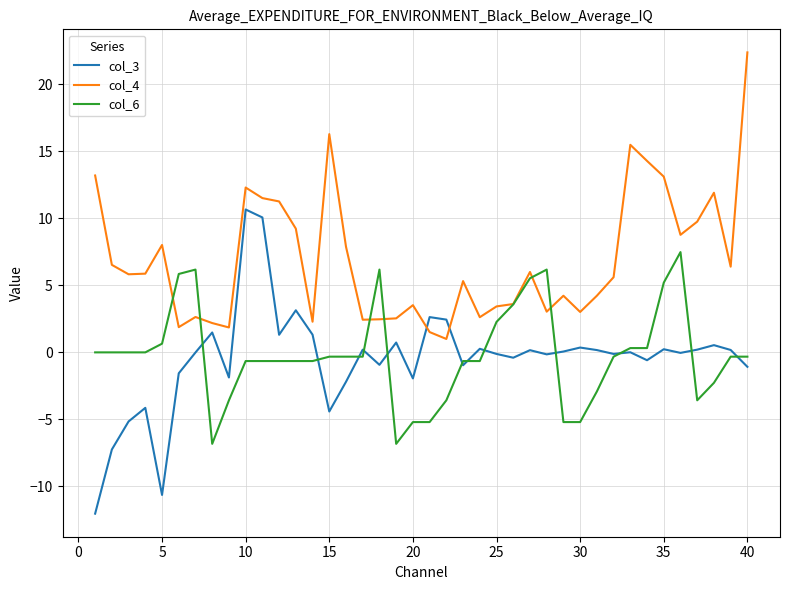

Rank the series by their maximum value, from lowest to highest.

col_6, col_3, col_4